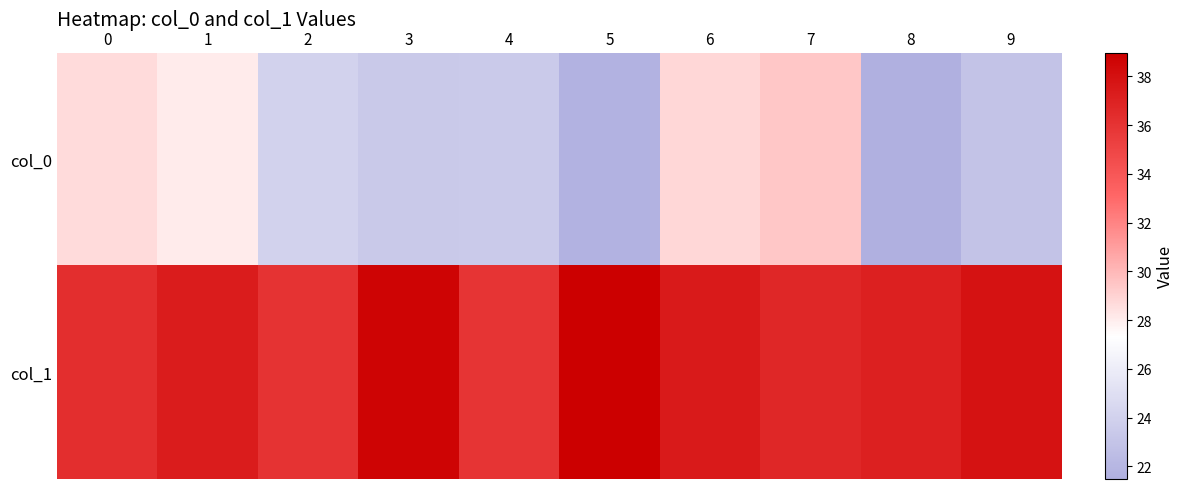

Reading right to left, transcribe all the data shown in this chart.

col_0: 9=22.9	8=21.5	7=29.4	6=28.8	5=21.7	4=23.5	3=23.4	2=24.1	1=28.1	0=28.7
col_1: 9=37.9	8=37.1	7=36.7	6=37.4	5=39.0	4=35.9	3=38.6	2=36.0	1=37.3	0=36.3